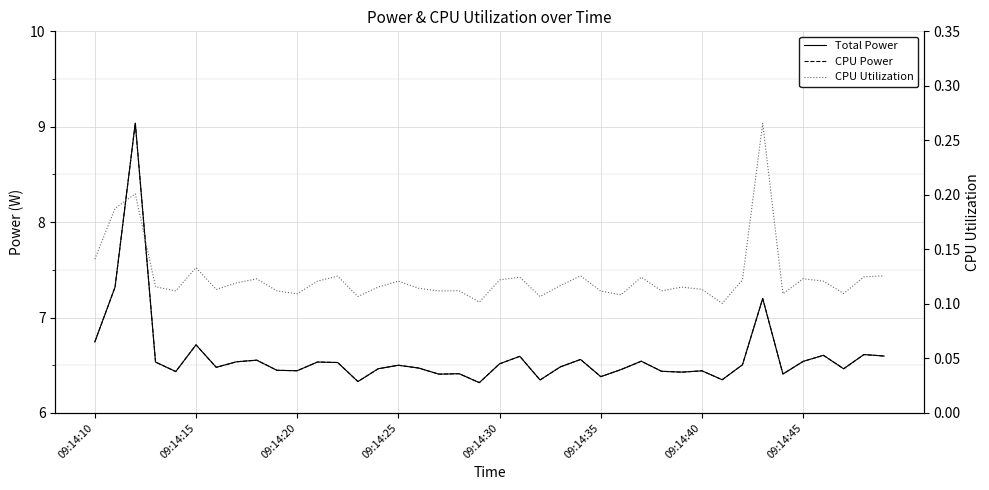

What is the maximum value shown in the chart?

9.0